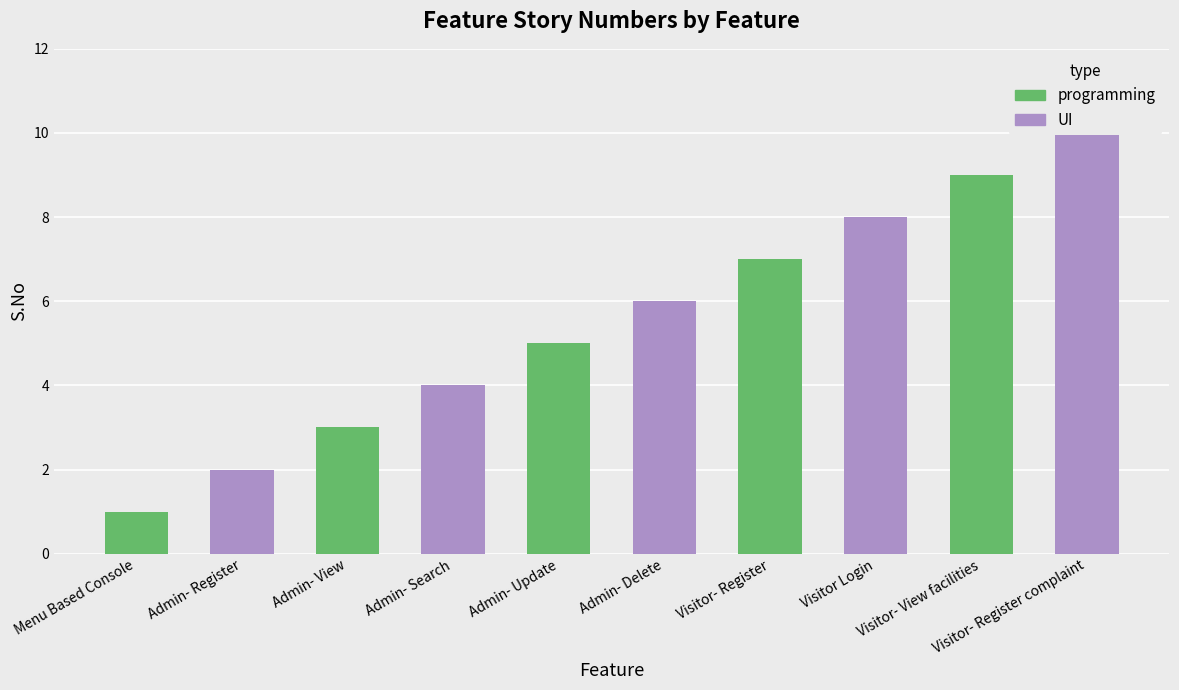

Where does the data first go above 6?

Visitor- Register